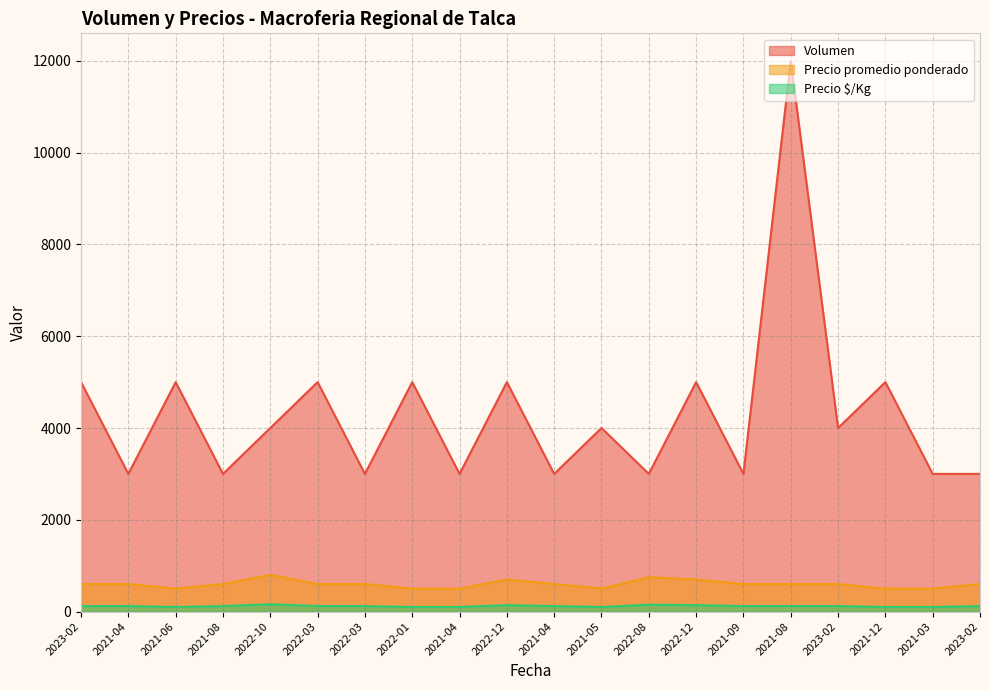

What is the value of the Volumen point at the 3rd from the left?

5000